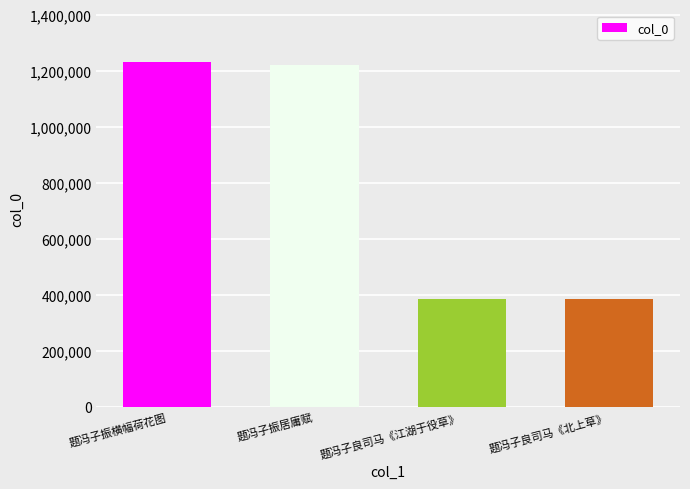

What is the ratio of the value at 题冯子良司马《北上草》 to the value at 题冯子振横幅荷花图?

0.3